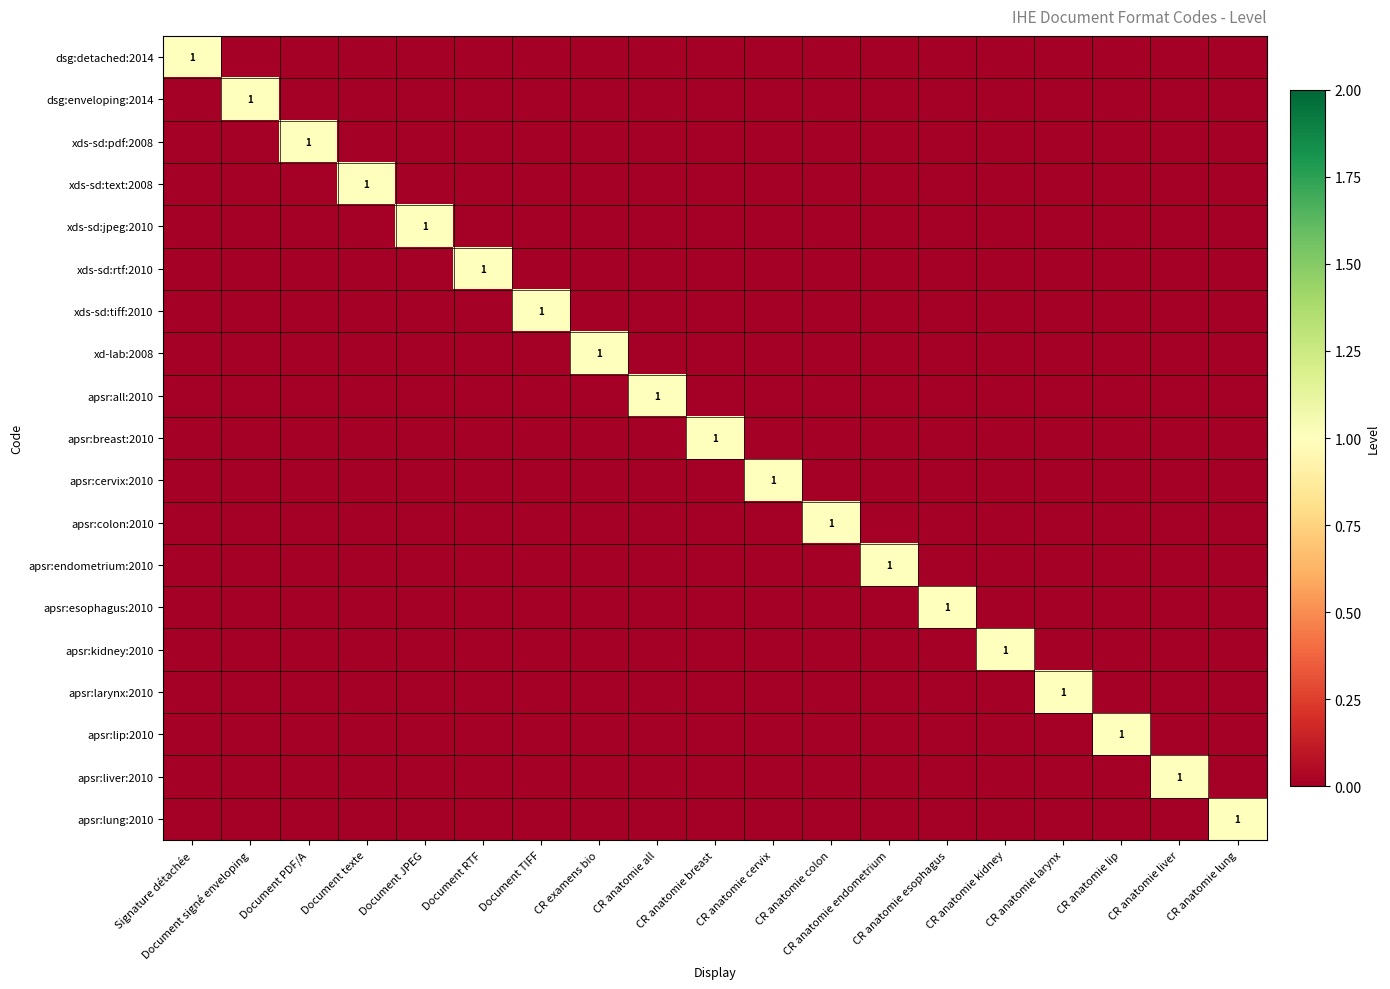

True or false: apsr:larynx:2010 has a value of 0 at CR anatomie cervix.

True